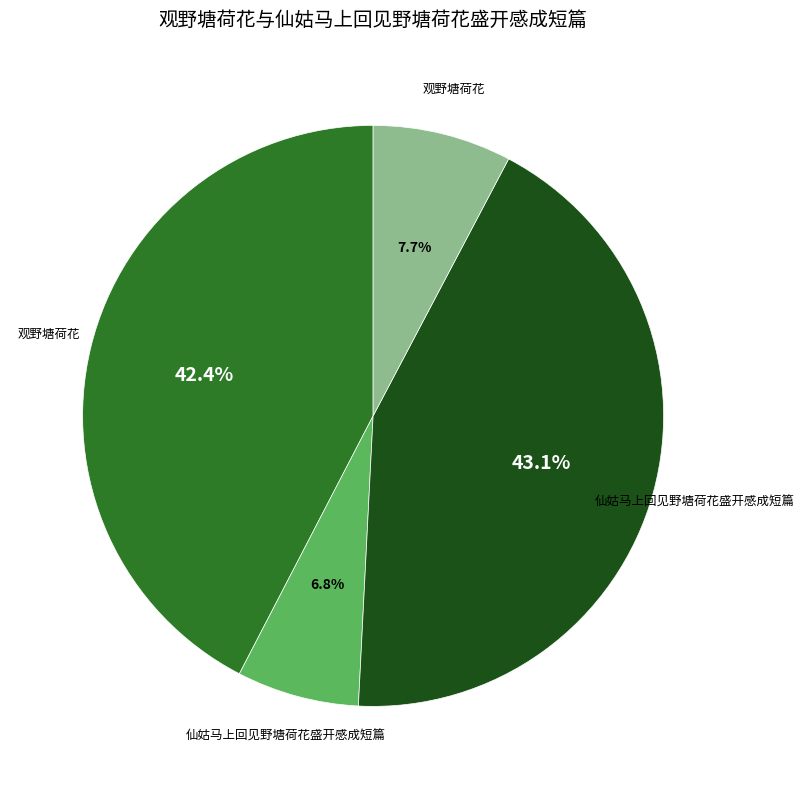

Is there any slice that represents more than half of the pie?

No